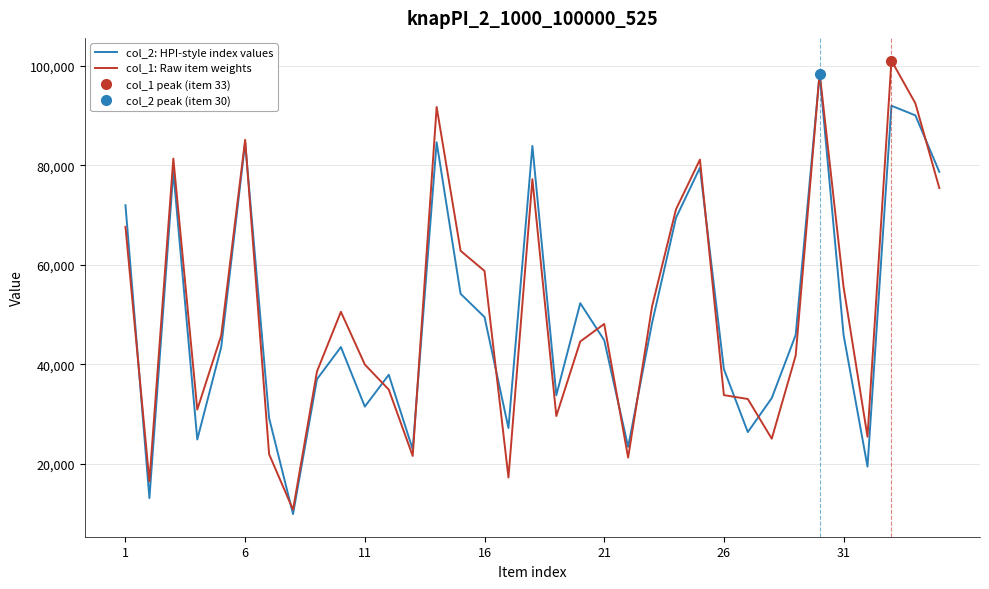

True or false: col_1: Raw item weights has more than 2 points higher than both neighbors.

True